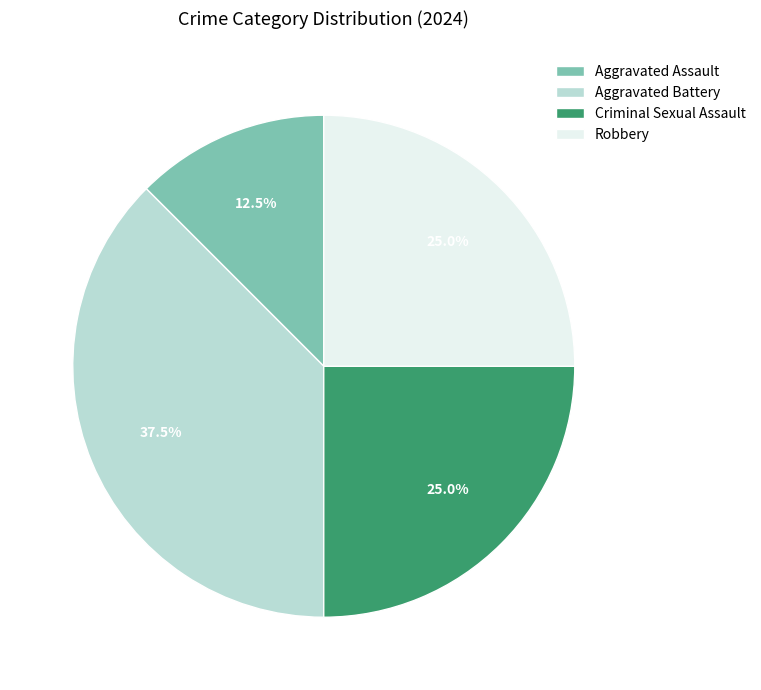

Is it true that Criminal Sexual Assault is 35% of the pie?

False